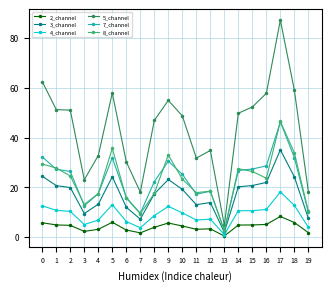

Is the value of 4_channel at 12 greater than the value of 2_channel at 6?

Yes